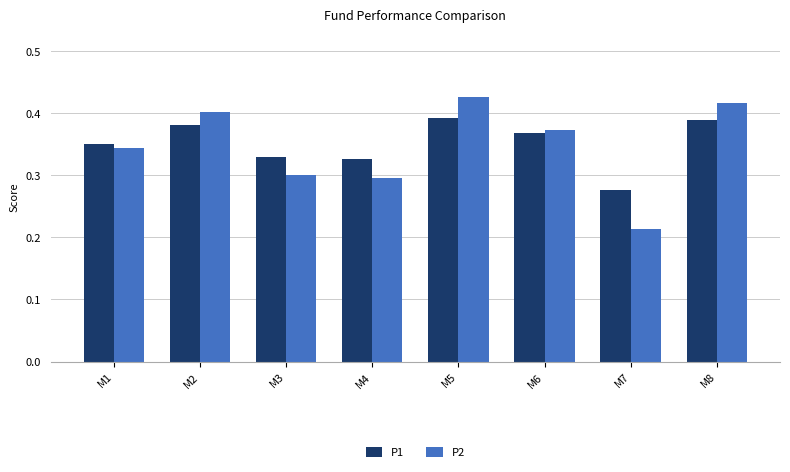

At how many categories does at least one series exceed 0?

8